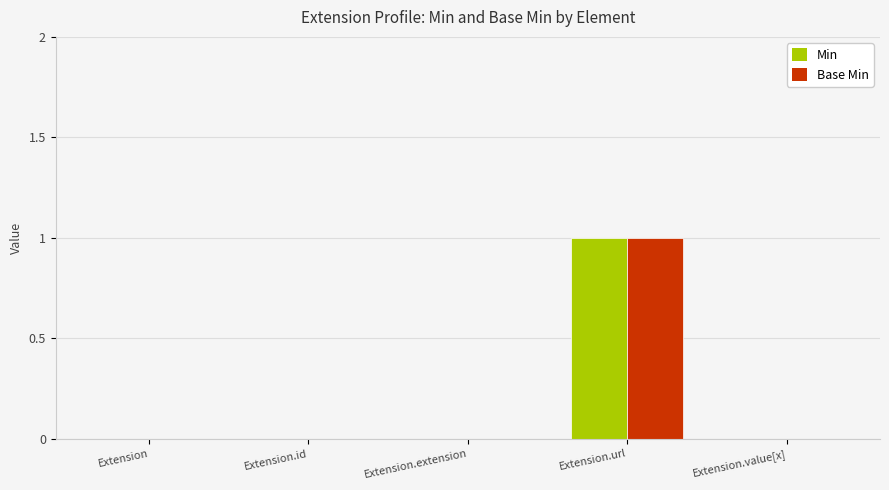

At which category is the sum across all series the highest?

Extension.url